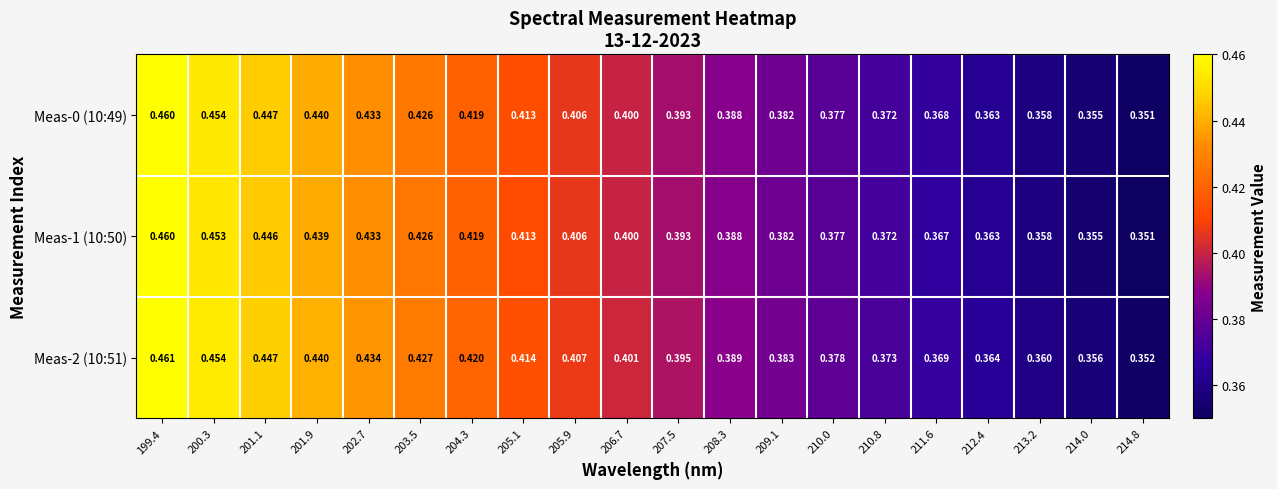

Is the value of Meas-1 (10:50) at 210.0 greater than the value of Meas-2 (10:51) at 201.9?

No